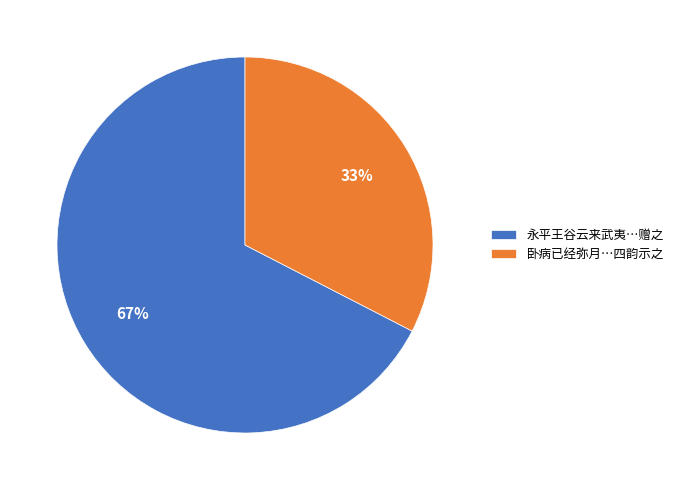

What is the largest slice in the pie chart?

永平王谷云来武夷…赠之